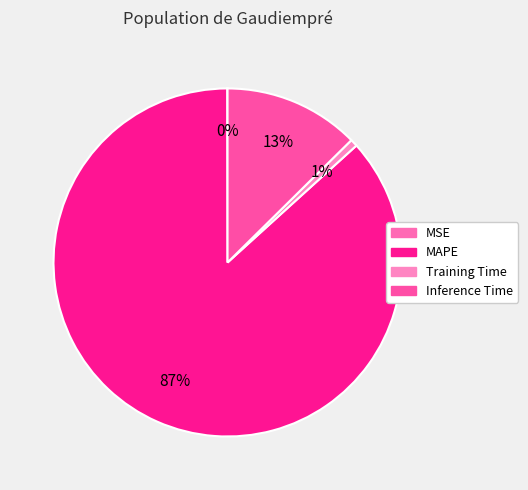

To the nearest percent, what is the average slice percentage?

25%